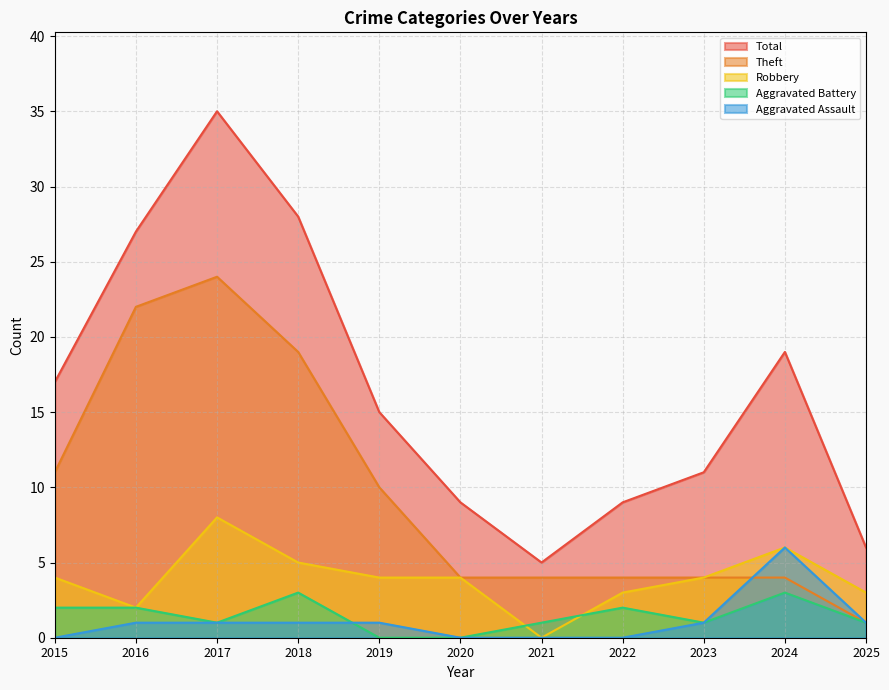

At which label is Robbery closest to 4?

2015